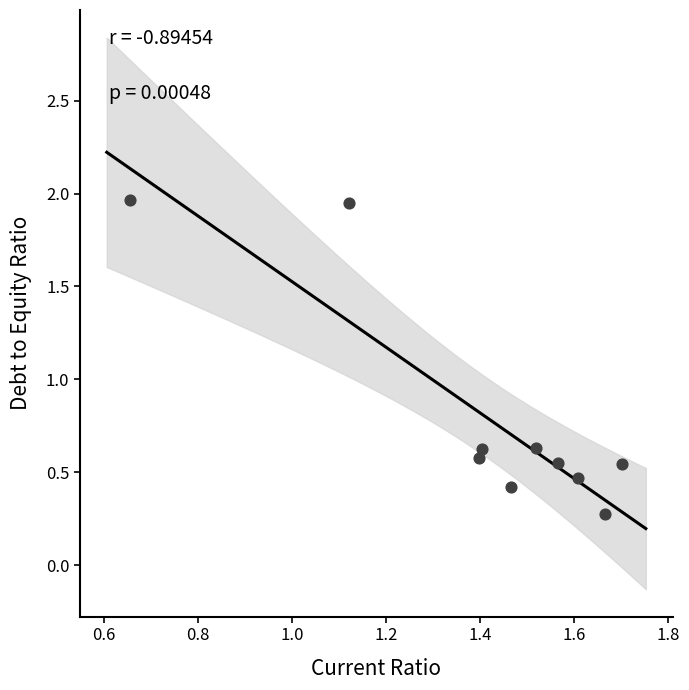

What is the average X value?

1.4